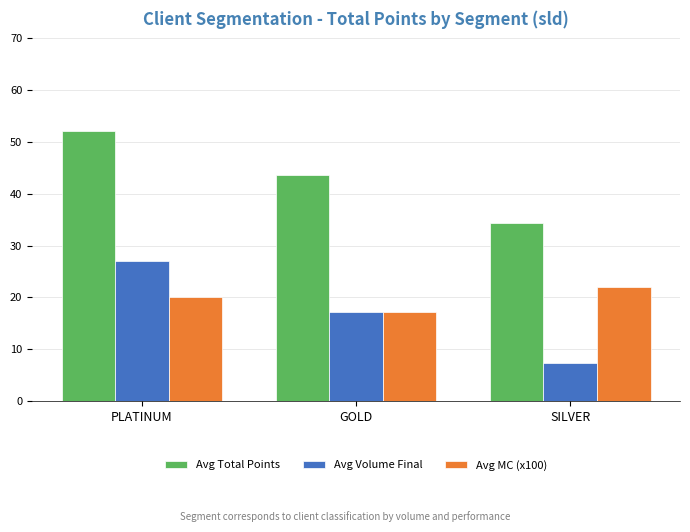

How many values in the Avg MC (x100) series are below 20?

1